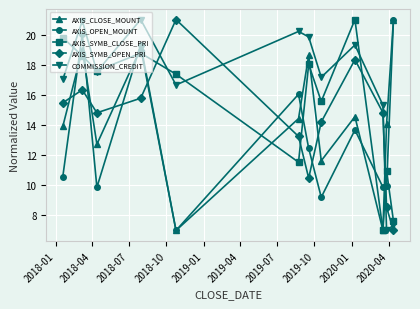

What is the difference between the maximum and minimum values in the AXIS_SYMB_OPEN_PRI series?

14.0